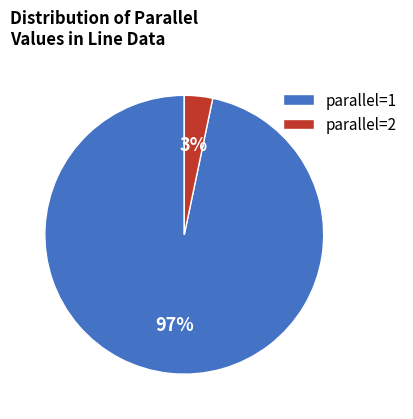

True or false: parallel=2 accounts for 9% of the total.

False